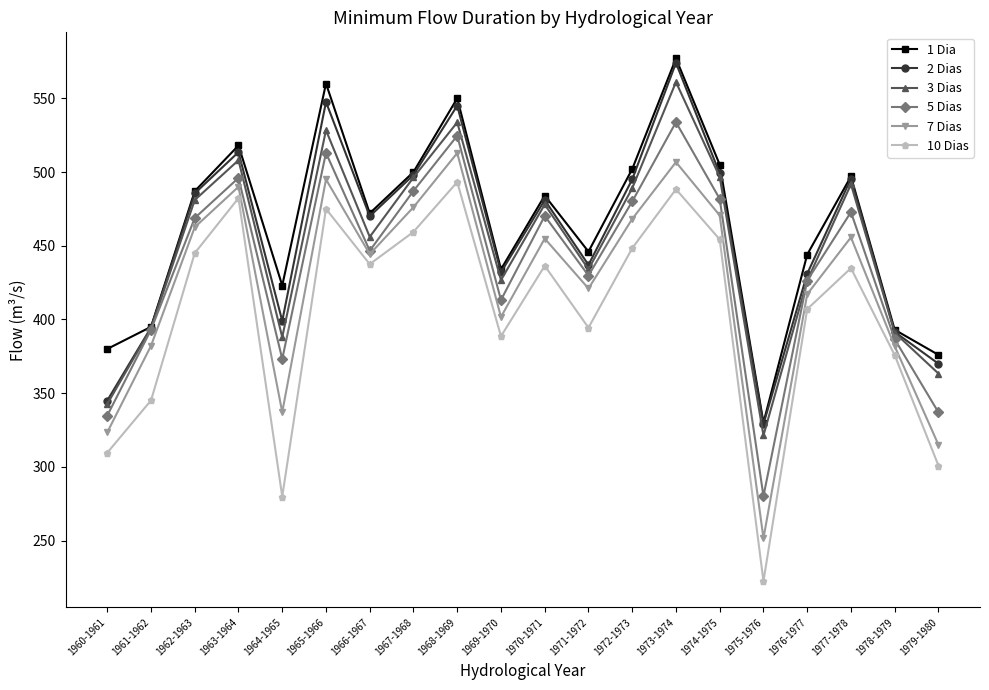

What is the sum of all 5 Dias values?

8749.0